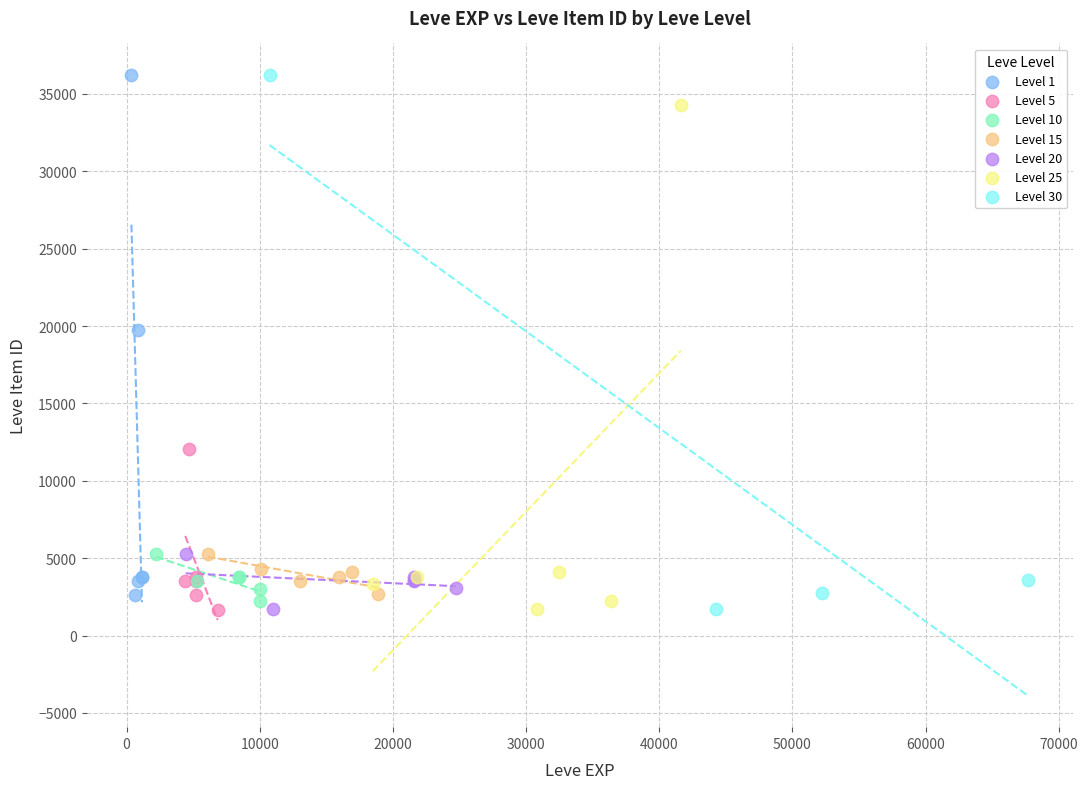

What are all the series names shown in the legend?

Level 1, Level 5, Level 10, Level 15, Level 20, Level 25, Level 30